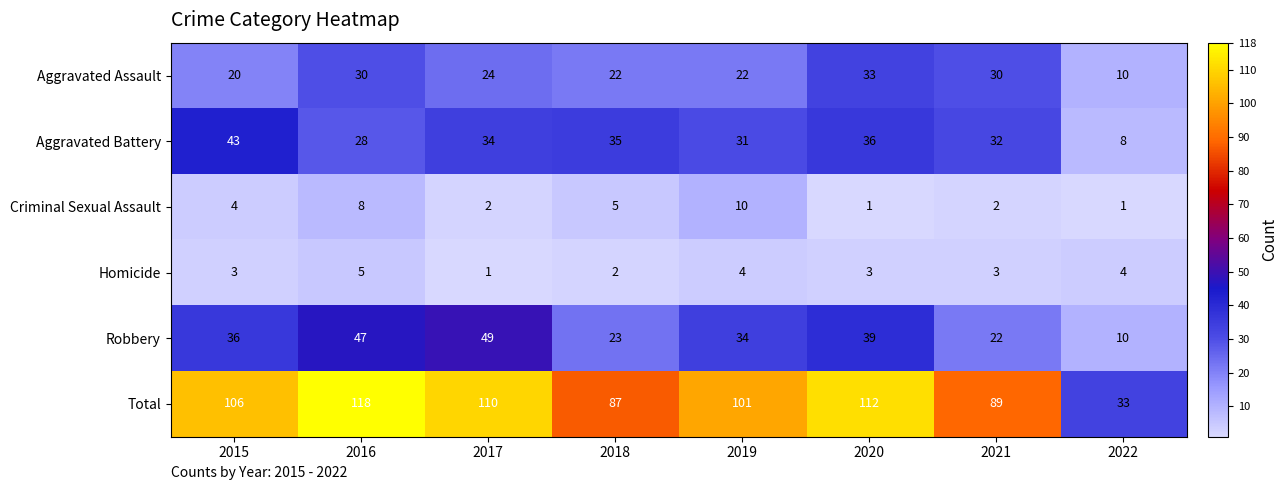

What is the total value across all series at 2016?

236